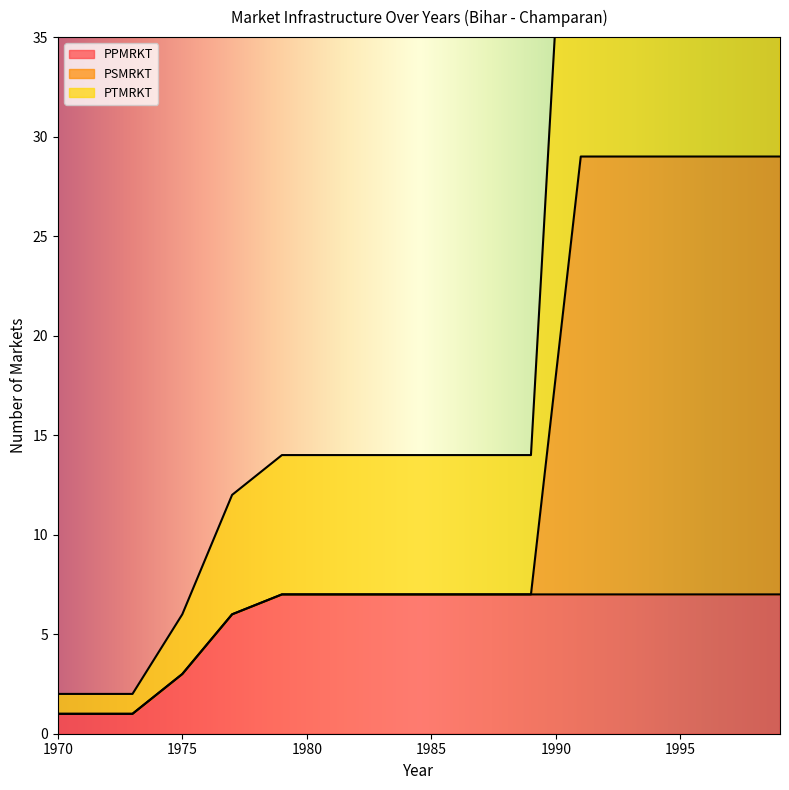

Is it true that PSMRKT equals 1 at 1973?

True